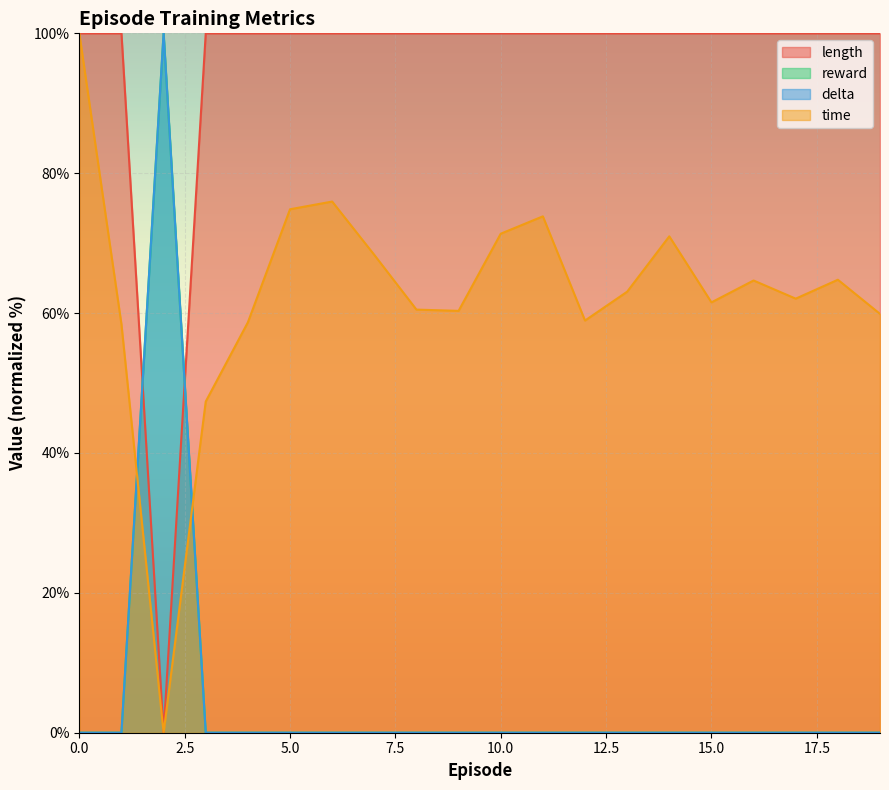

How many times do delta and time cross each other?

2